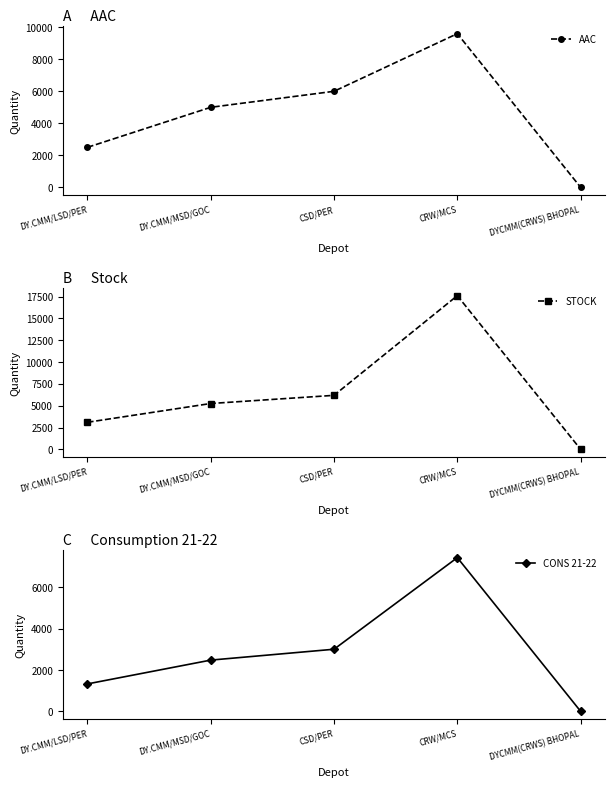

The STOCK series shows 5287.4 at DY.CMM/LSD/PER. True or false?

False